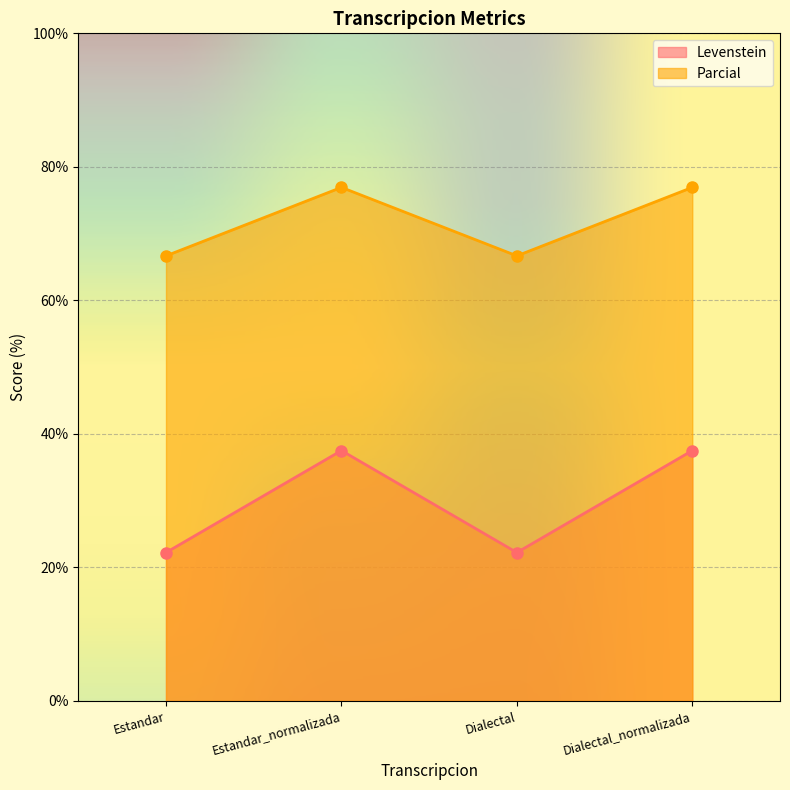

What is the sum of the Parcial values at Dialectal_normalizada and Estandar_normalizada?

153.8